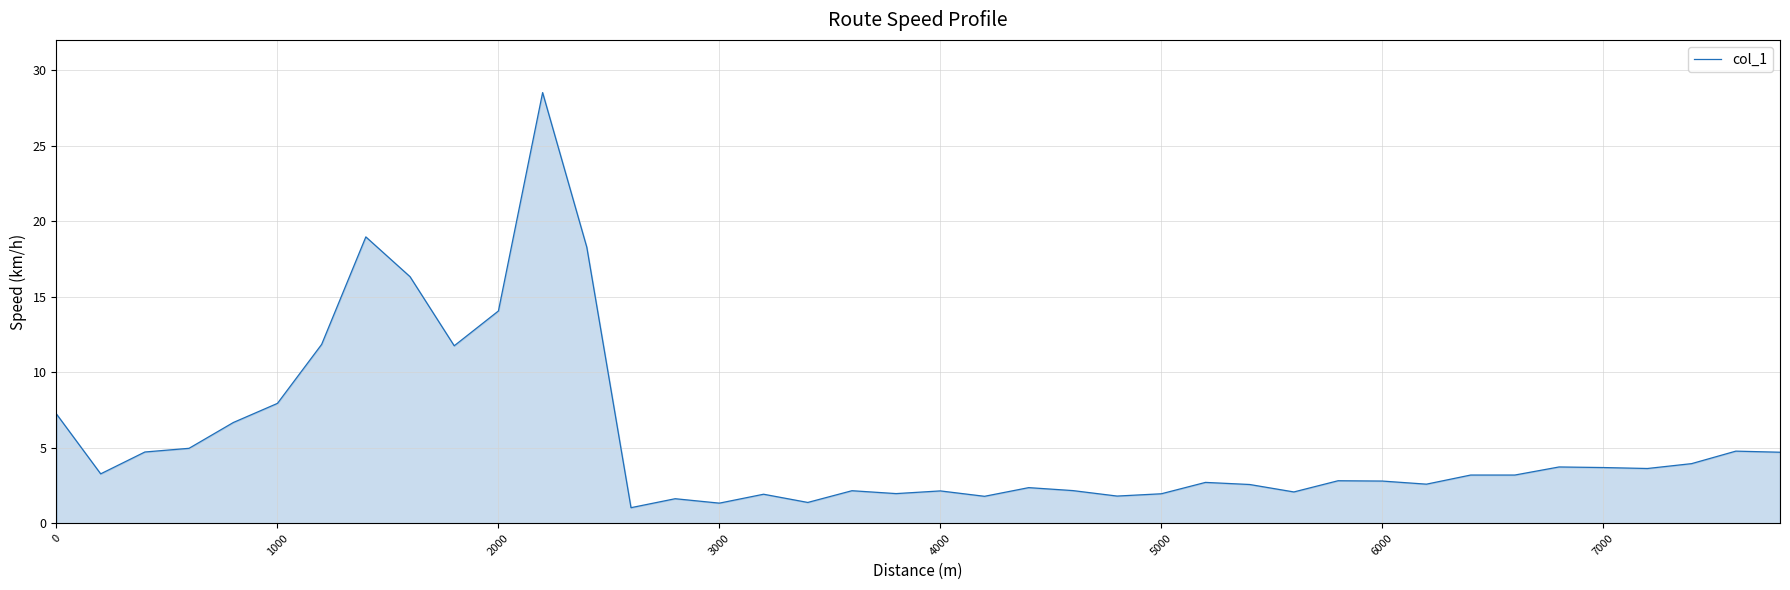

What is the smallest value displayed?

1.0